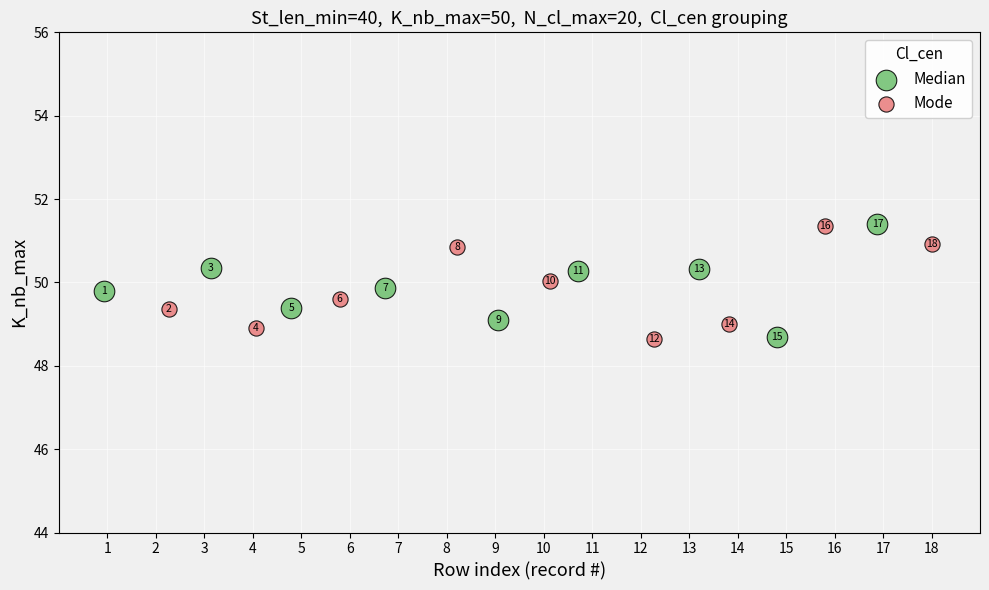

What are all the series names shown in the legend?

Median, Mode